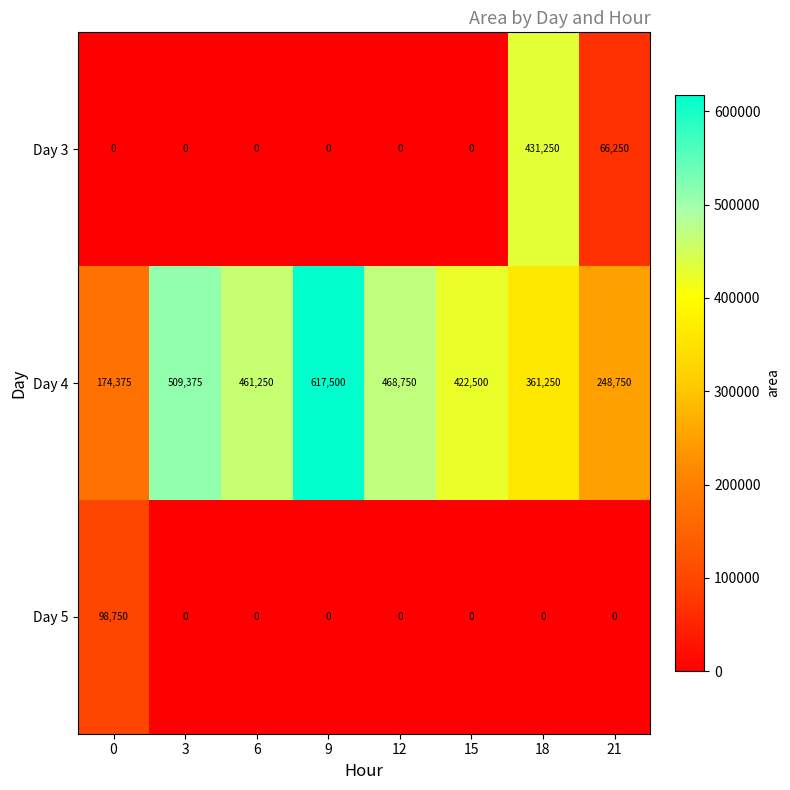

The value of Day 5 at 6 is 0. True or false?

True